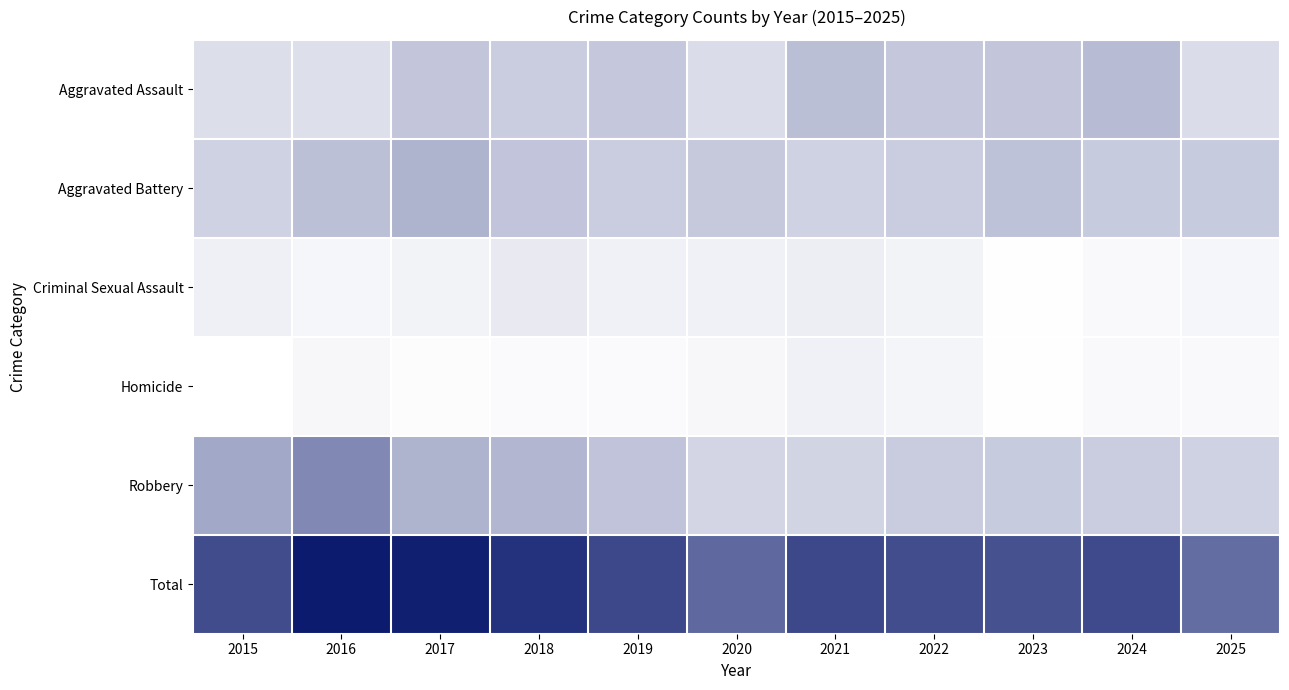

How many data points does each series have?

11